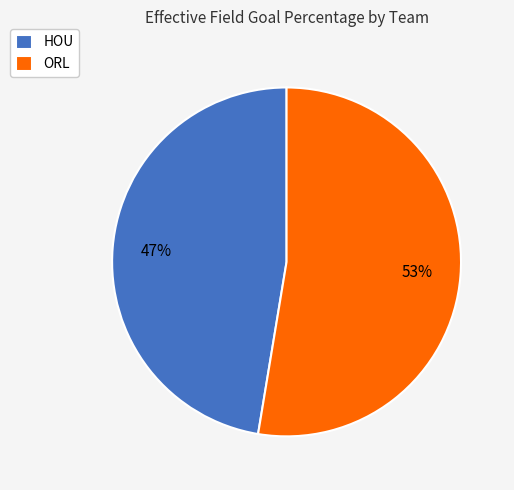

What is the smallest slice in the pie chart?

HOU